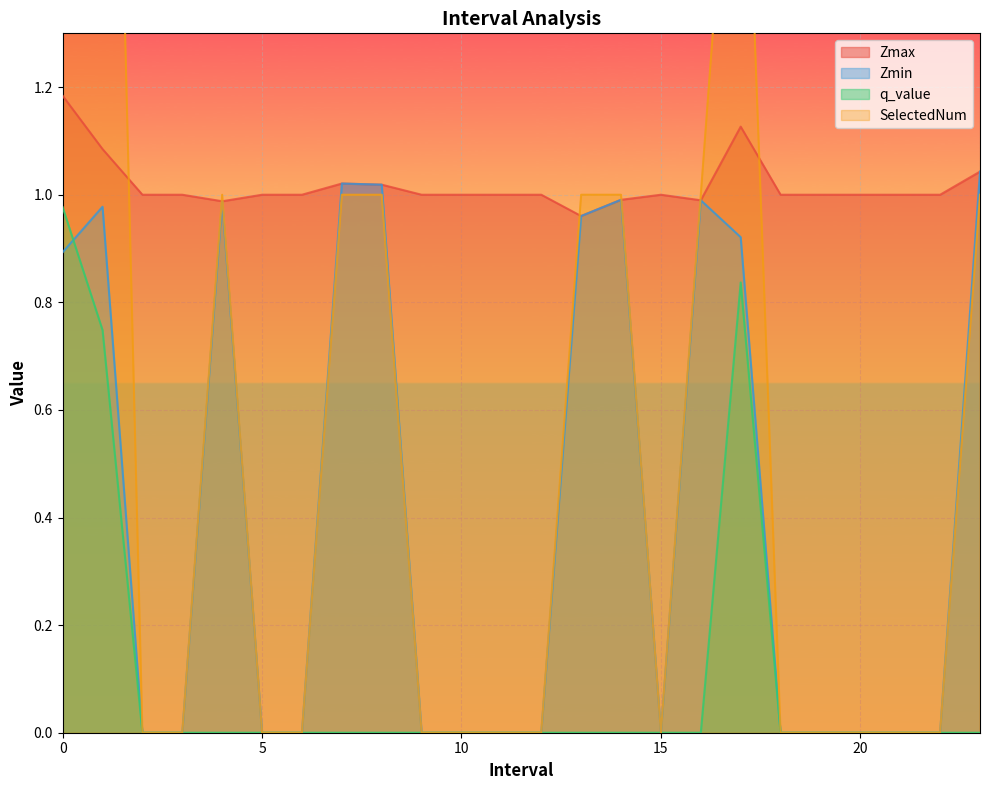

Which series changed the most between 10.0 and 17.0?

SelectedNum